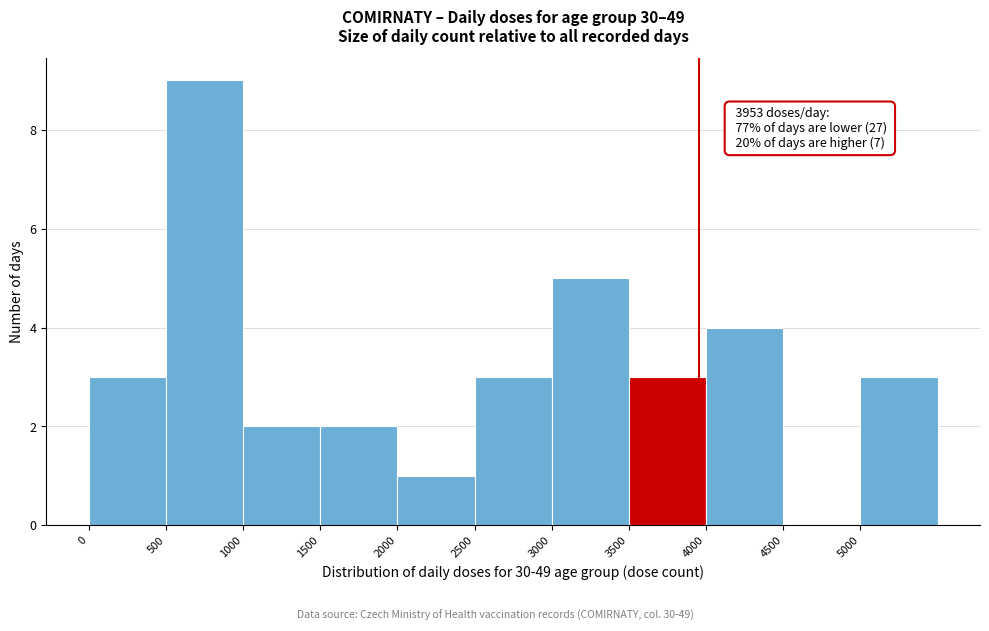

Which range on the x-axis has the tallest bar?

500 to 1000